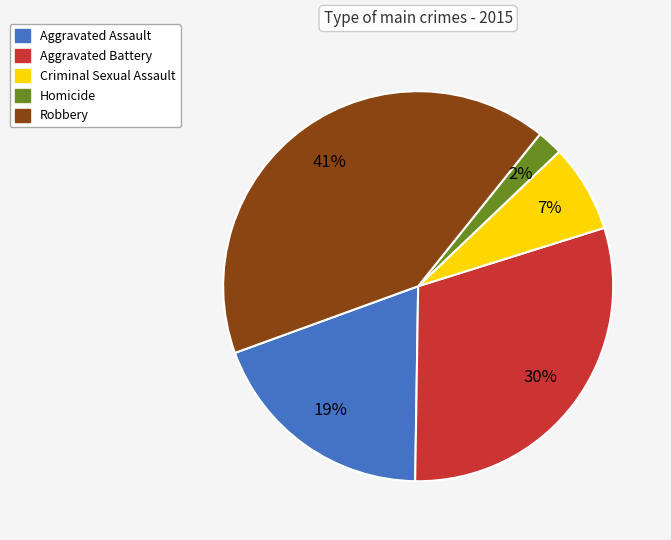

Does Aggravated Battery represent more than half of the total?

No